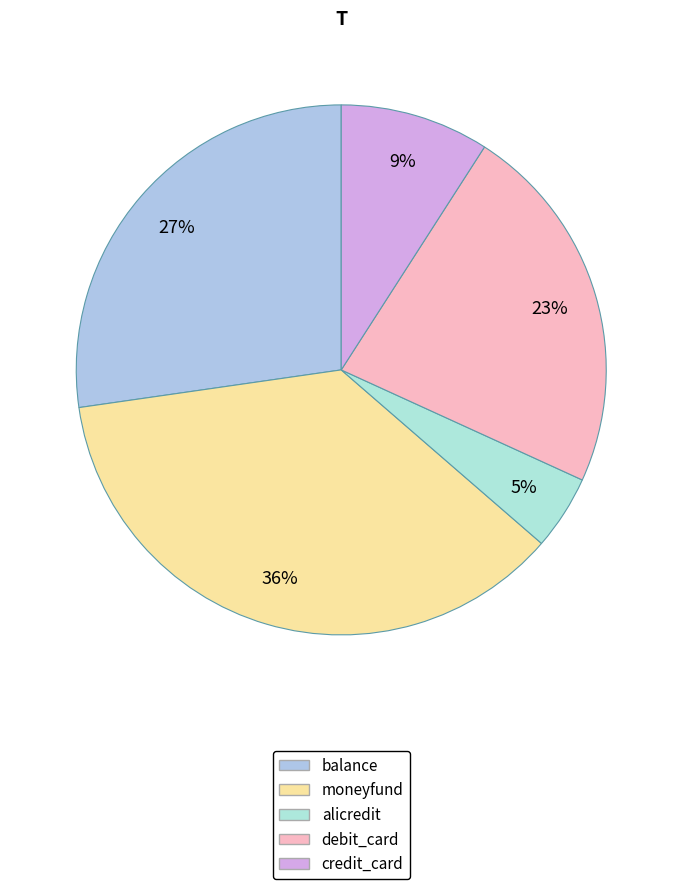

Is it true that balance is 38% of the pie?

False